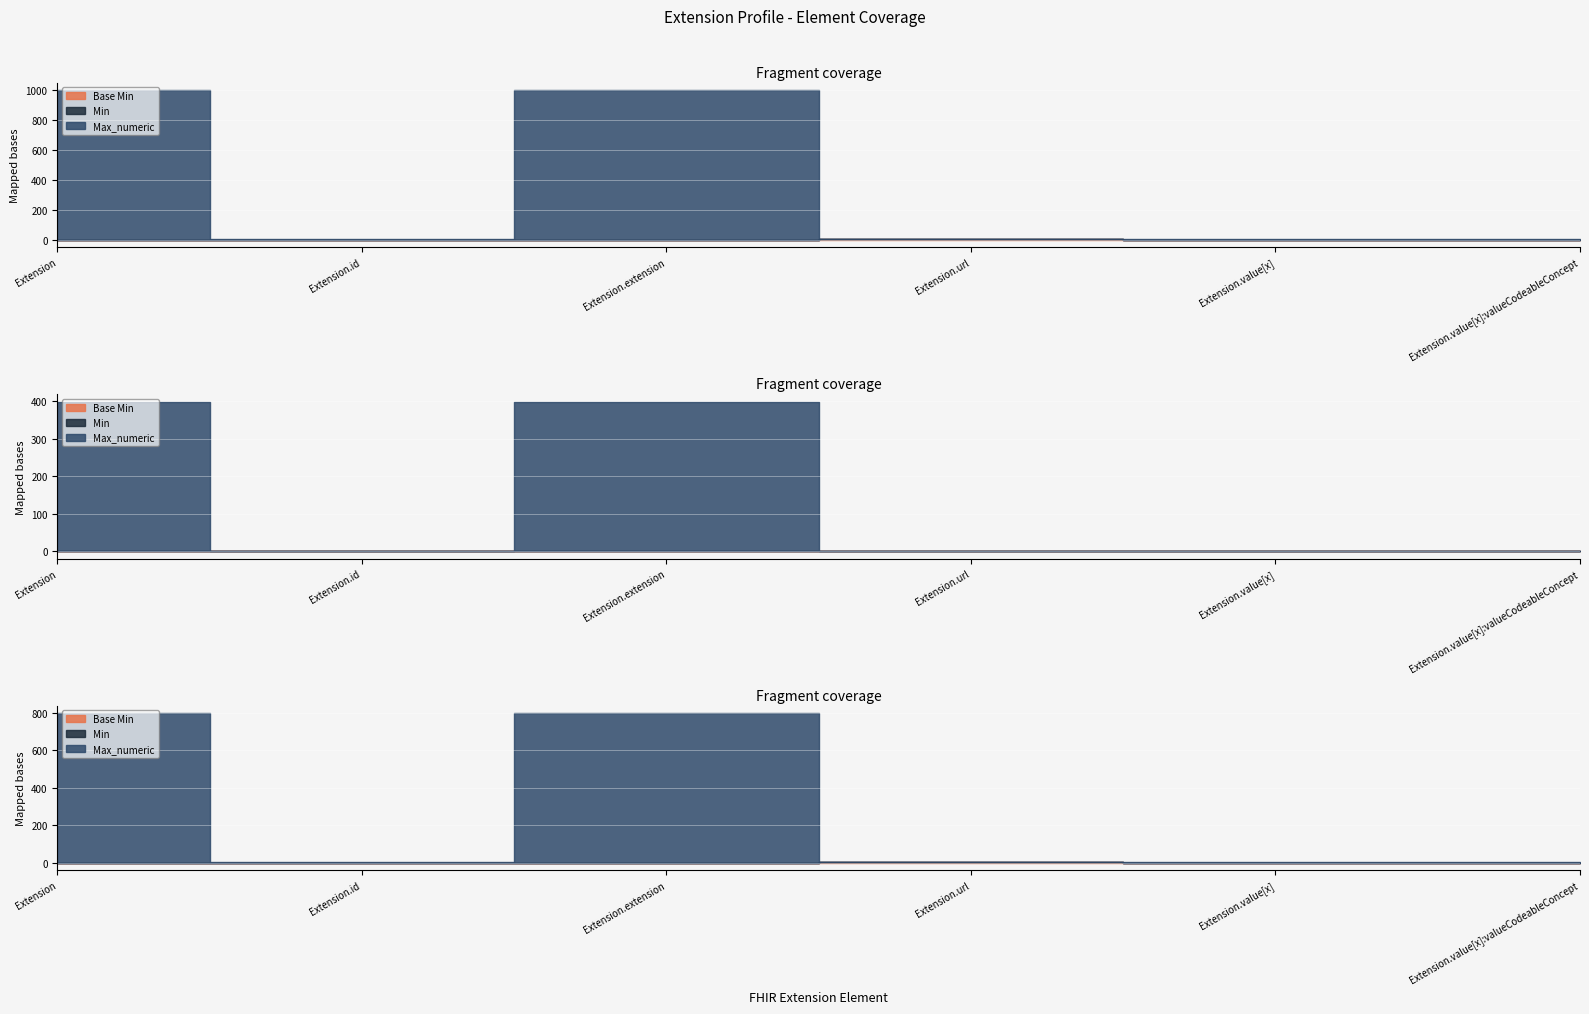

How many lines are shown in the chart?

3